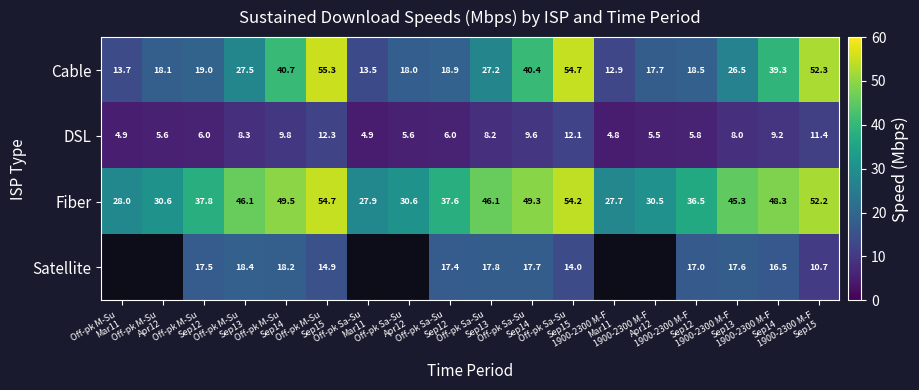

What is the difference between the maximum and second lowest values in the Cable series?

41.8